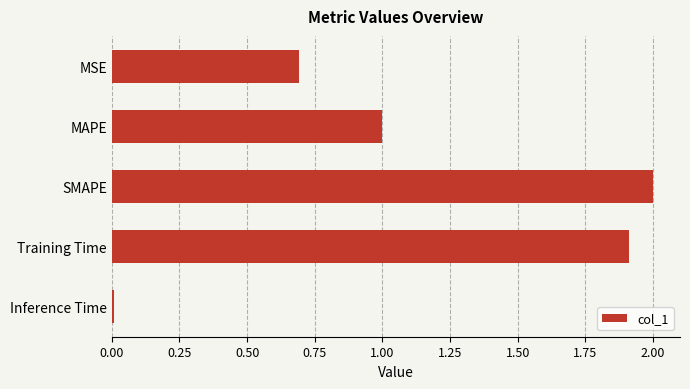

What is the sum of all values?

5.6